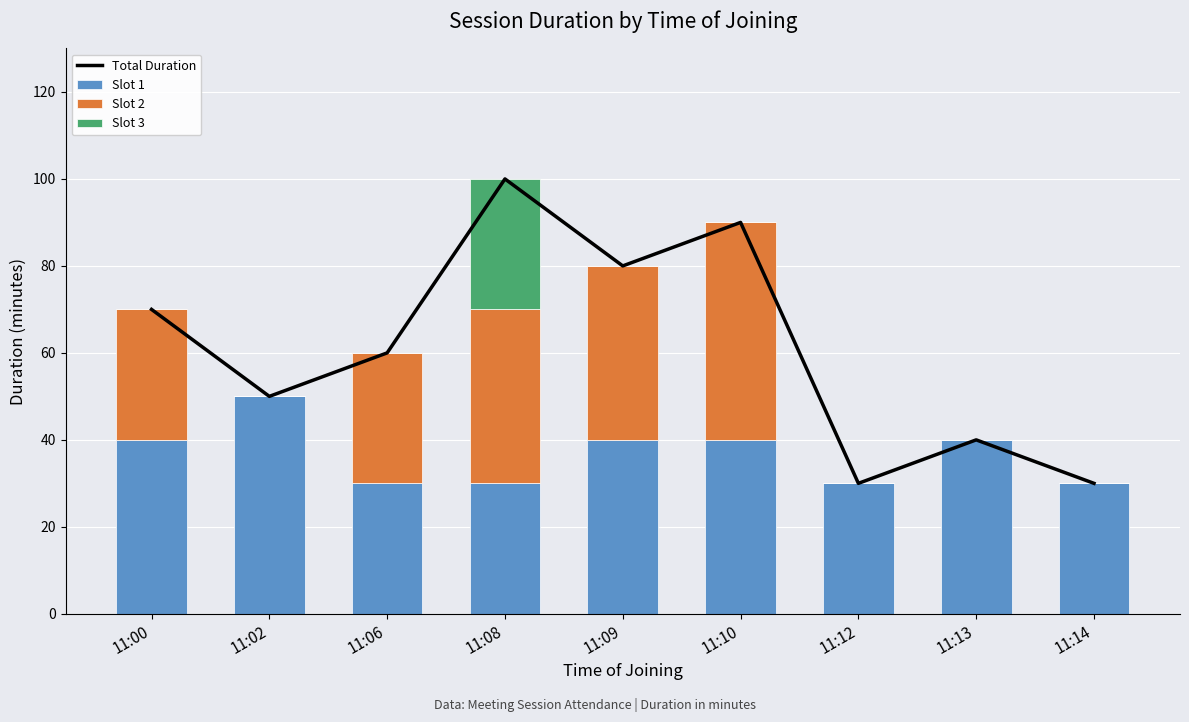

Is it true that Slot 3 equals 0 at 11:13?

True